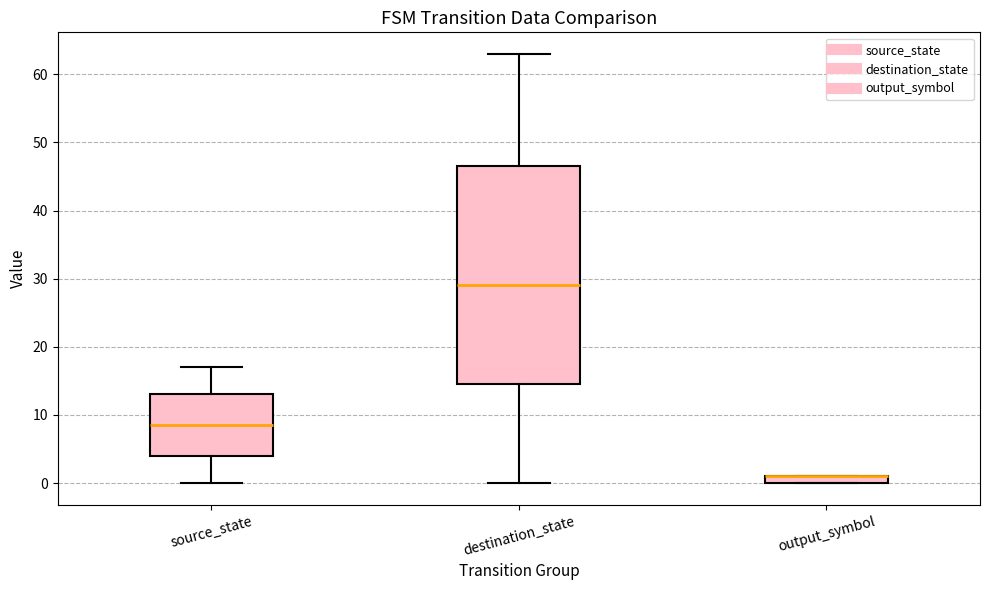

Where is the lower edge of the box for destination_state on the y-axis? The values are not printed on the chart, so give them approximately, as read against the axis.

15